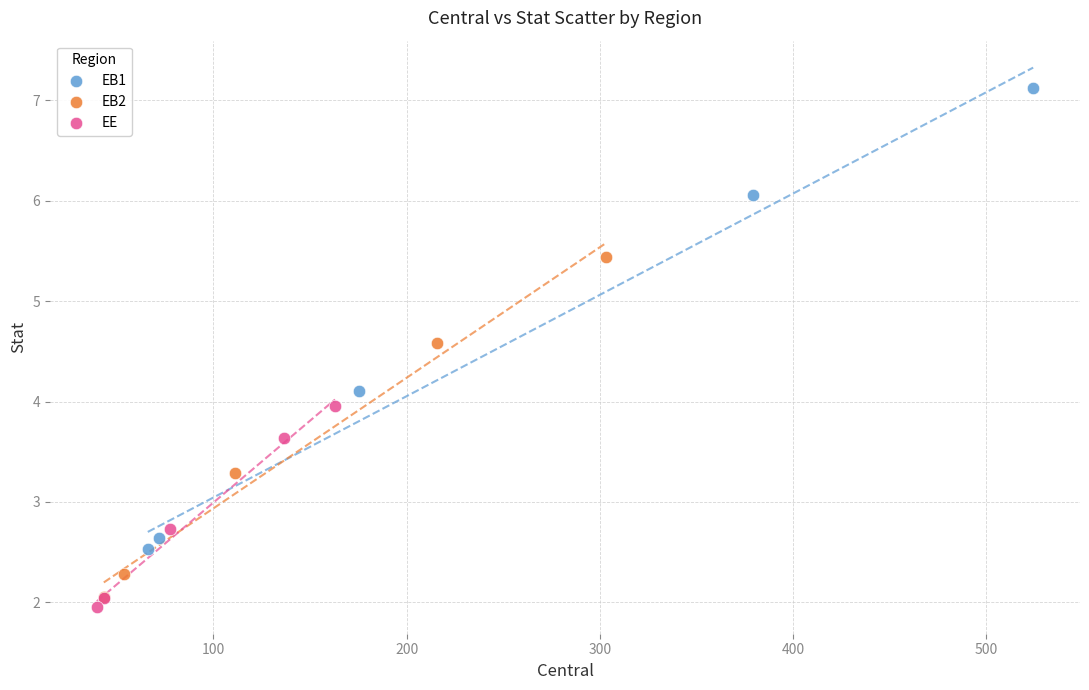

Which series has the largest Y range (max minus min)?

EB1